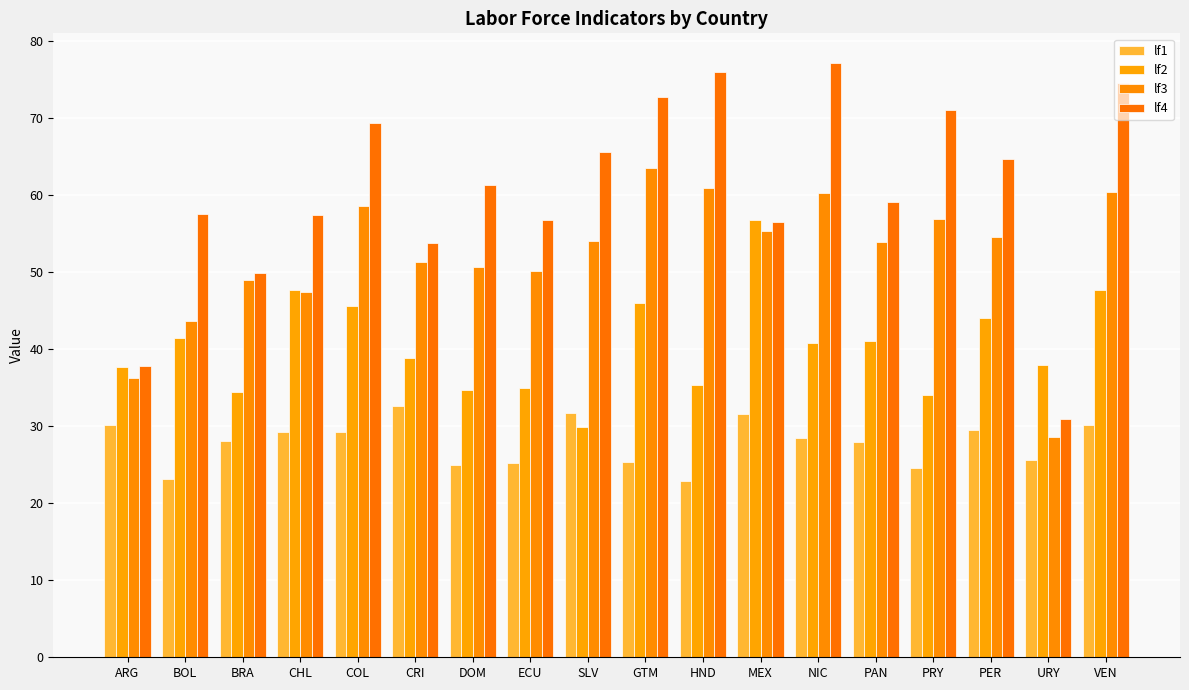

How many groups of bars are there?

18